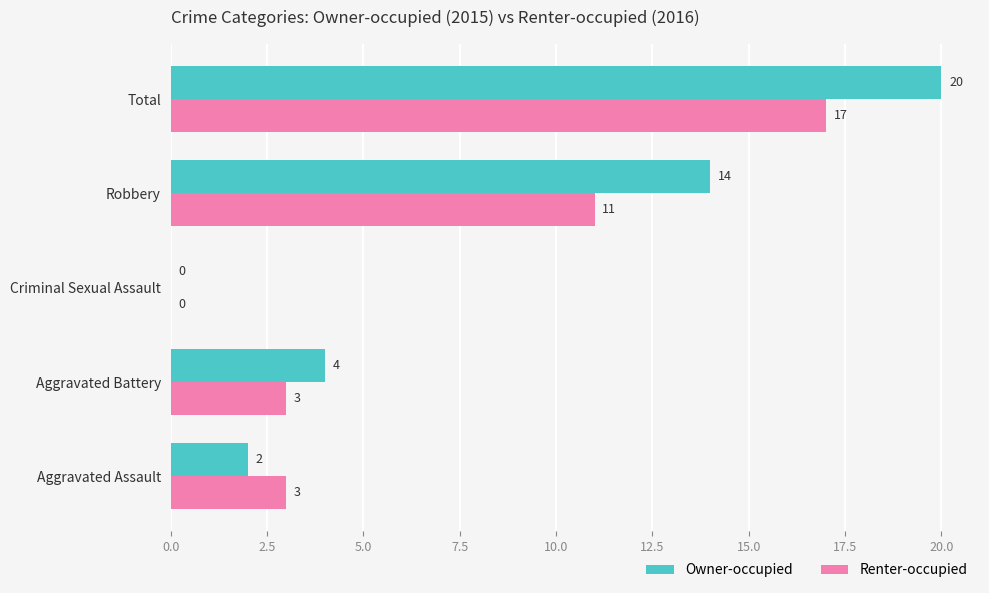

What is the sum of all Renter-occupied values?

34